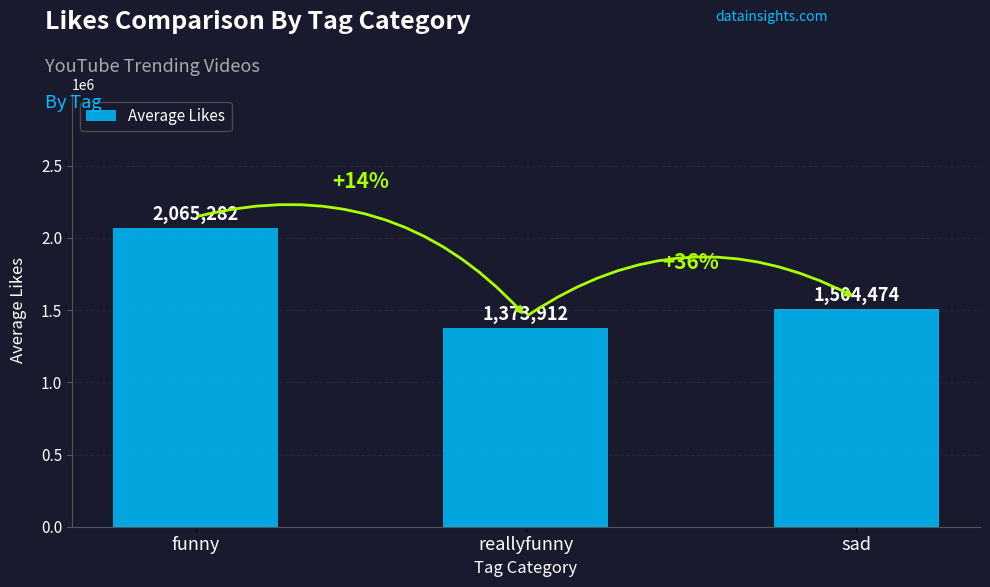

What is the difference between the values at reallyfunny and funny?

691370